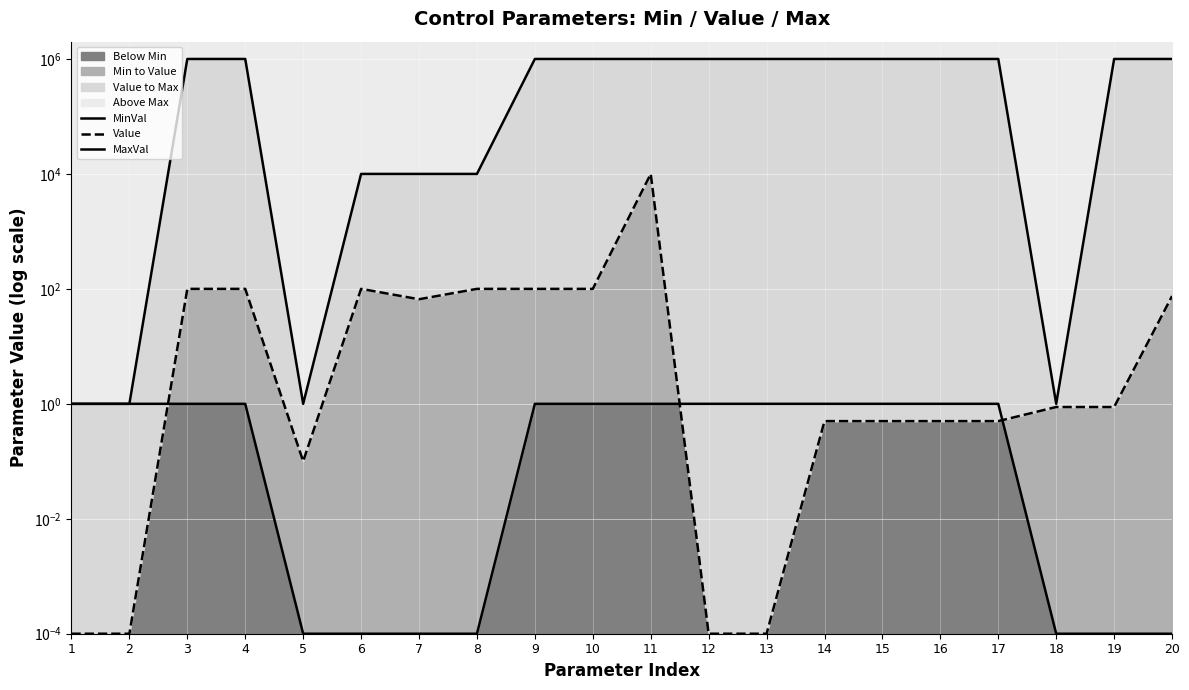

Which label corresponds to the largest value in the chart?

3